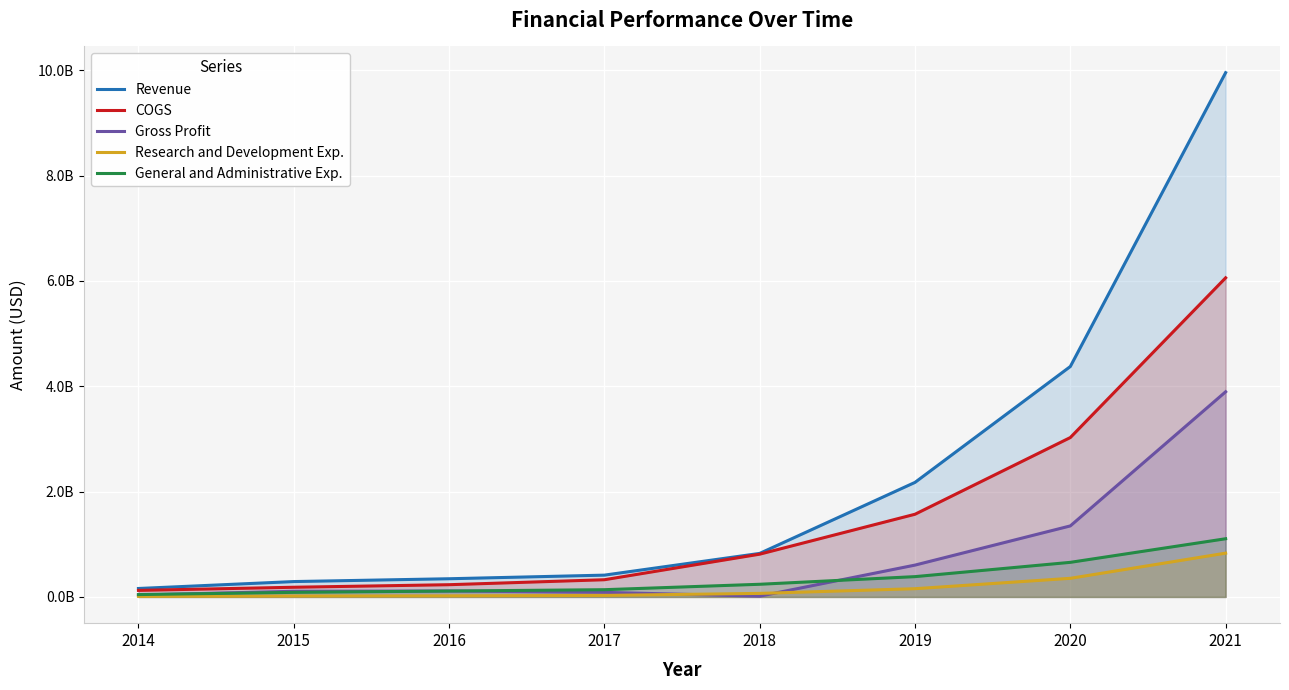

What is the spread (max minus min) of values at 2020?

4021879000